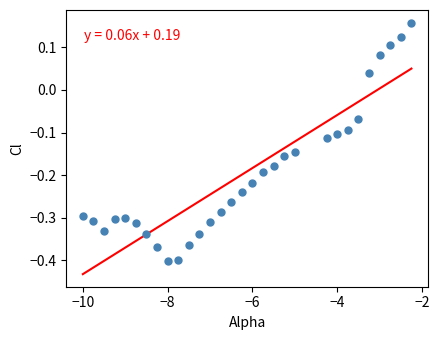

What is the range of Y values (max minus min)?

0.6